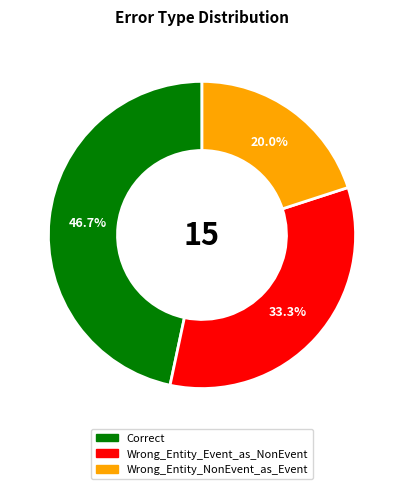

Does Wrong_Entity_NonEvent_as_Event represent more than half of the total?

No